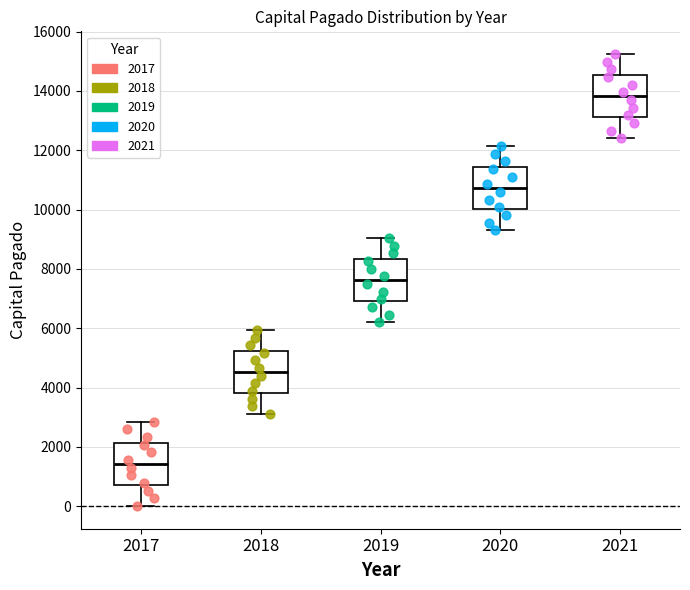

Which box has the lowest median line?

2017